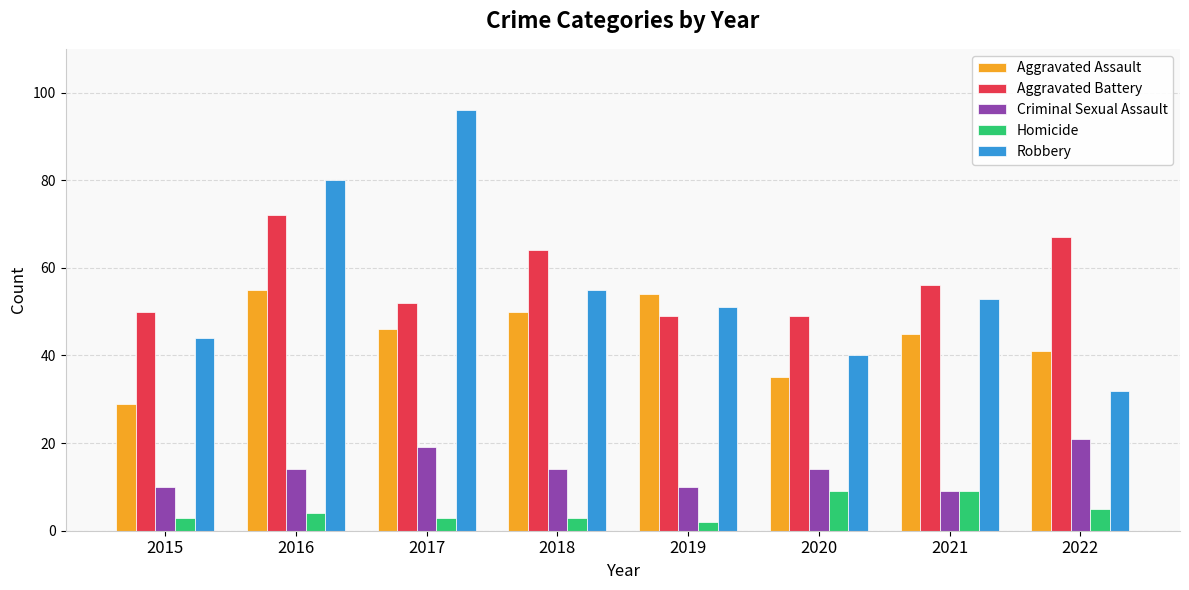

What is the greatest value displayed?

96